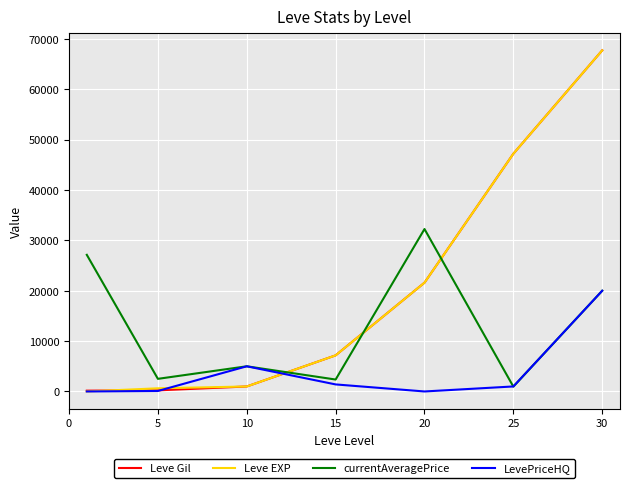

True or false: LevePriceHQ and Leve EXP intersect in this chart.

True